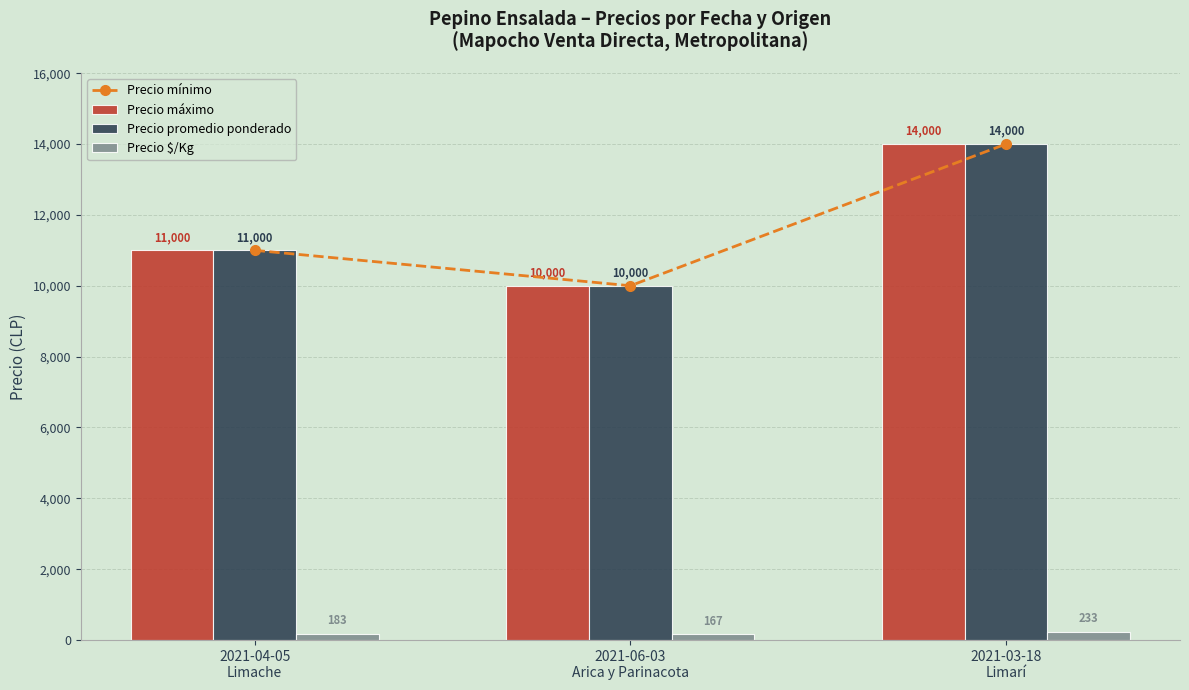

Between 2021-04-05
Limache and 2021-03-18
Limarí, which series saw the biggest shift?

Precio mínimo